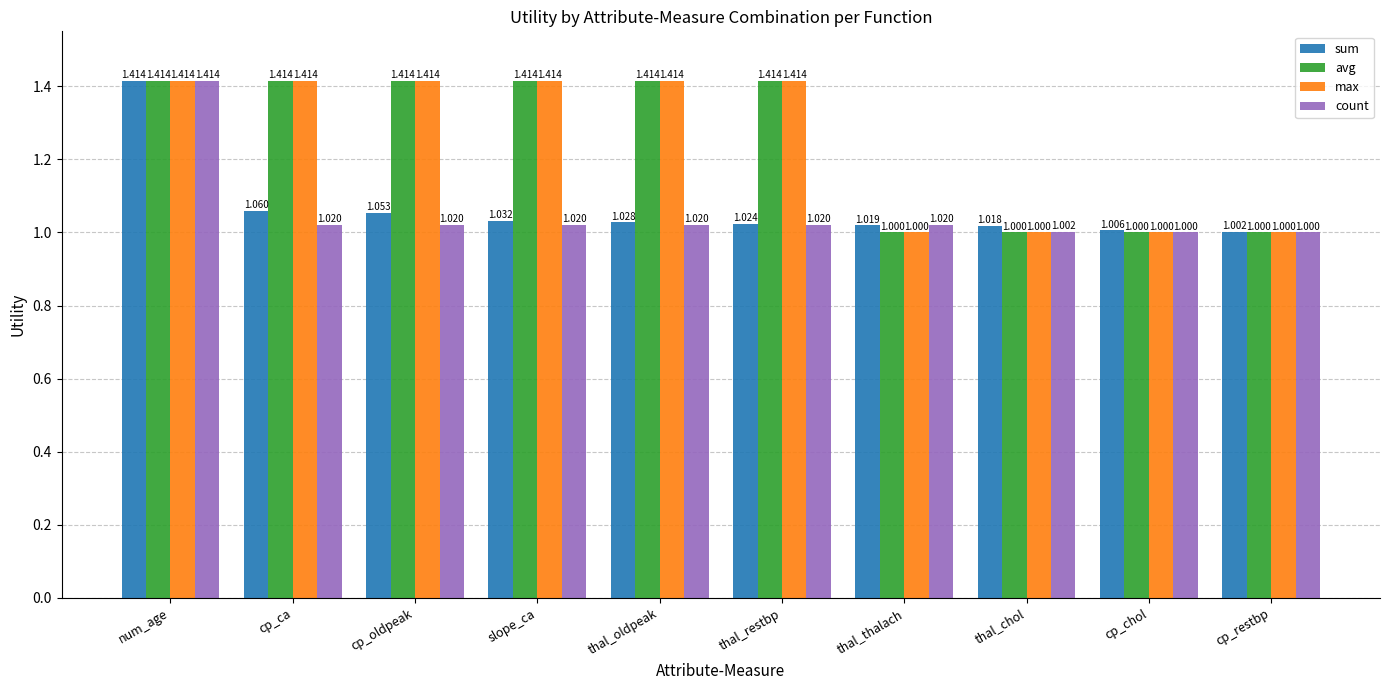

What is the sum of all max values?

12.5